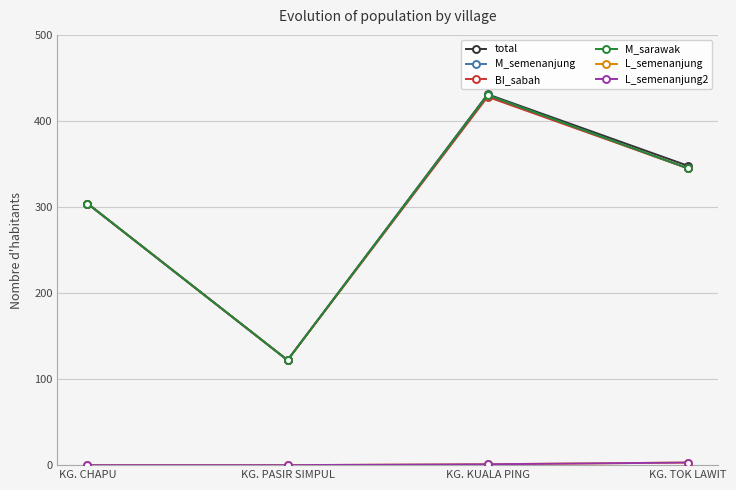

At which category is the sum across all series the highest?

KG. KUALA PING